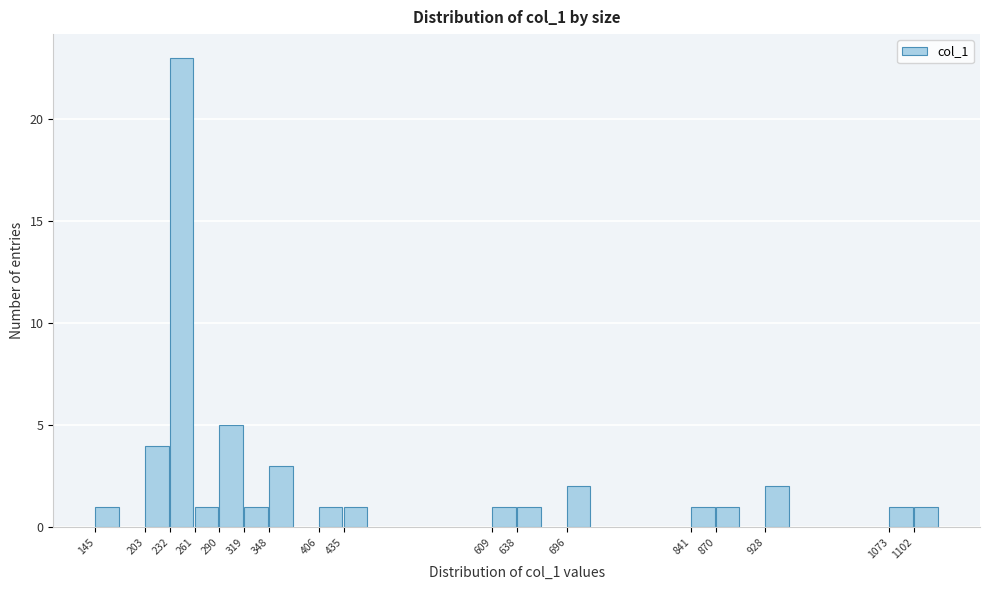

Reading left to right, transcribe all the data shown in this chart.

145=1	203=4	232=23	261=1	290=5	319=1	348=3	406=1	435=1	609=1	638=1	696=2	841=1	870=1	928=2	1073=1	1102=1